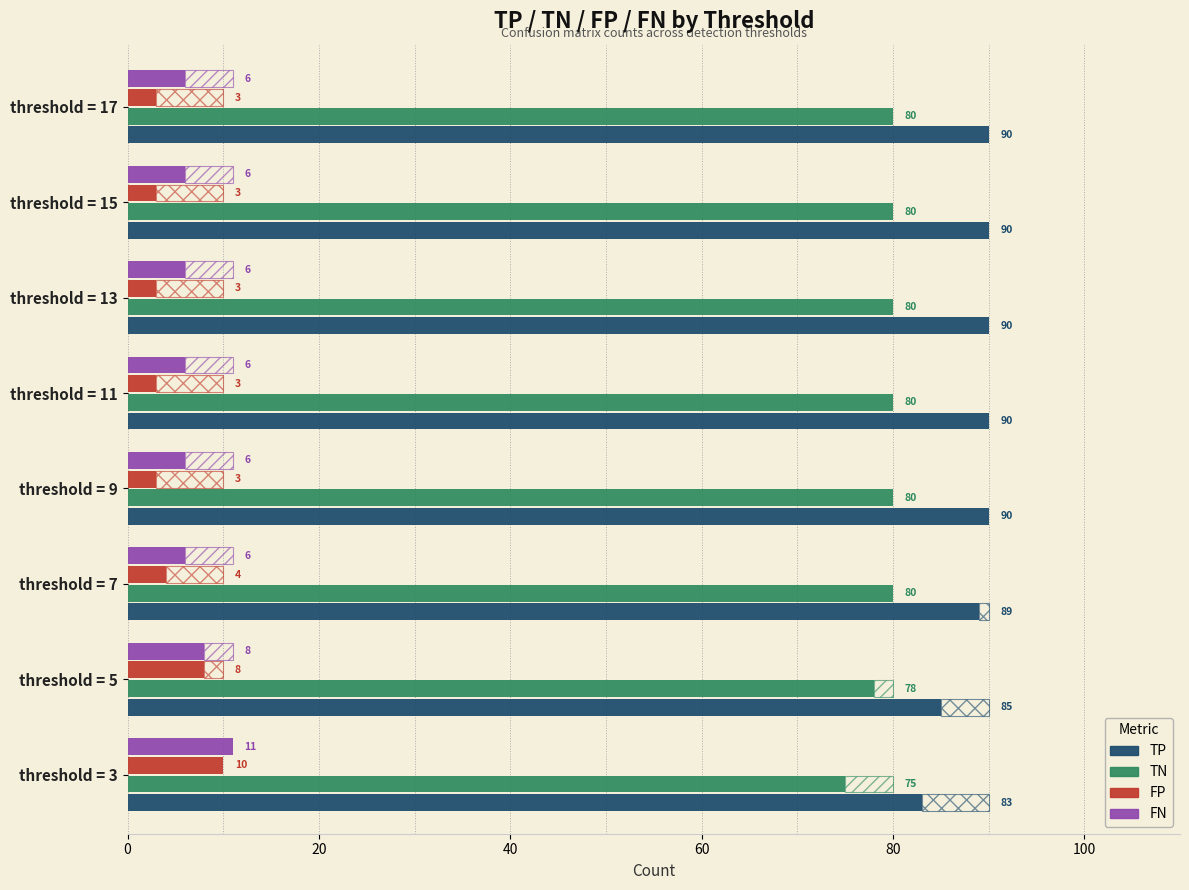

Which series has the widest spread of values?

TP